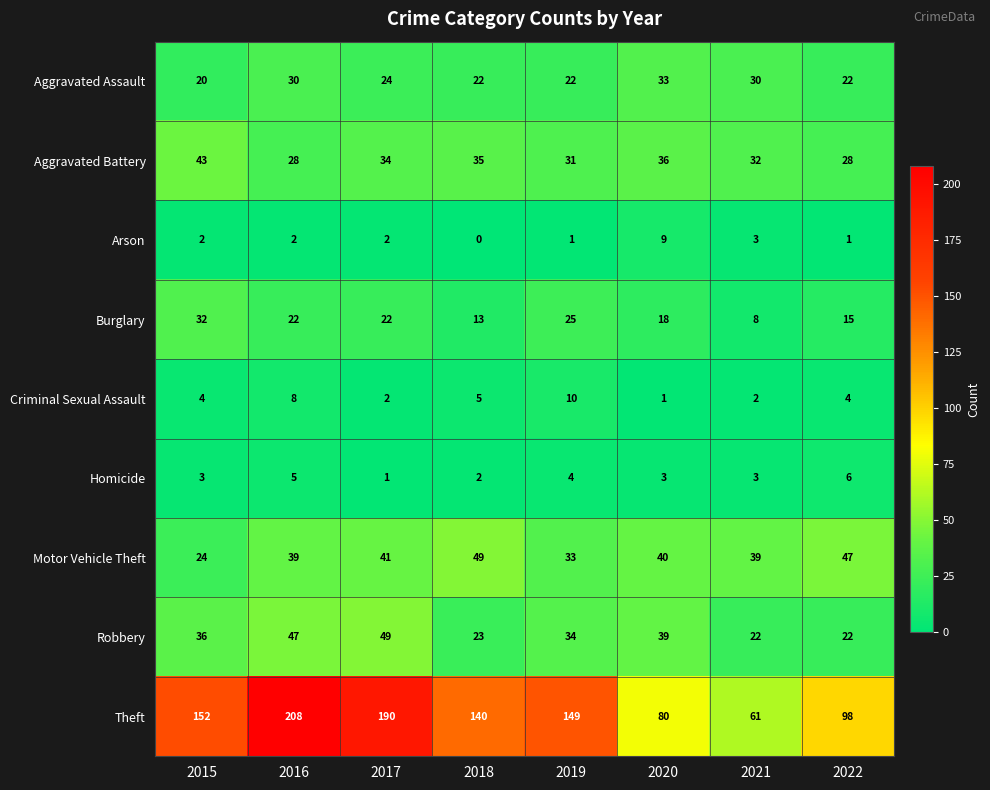

What is the difference between the maximum and minimum values in the Criminal Sexual Assault series?

9